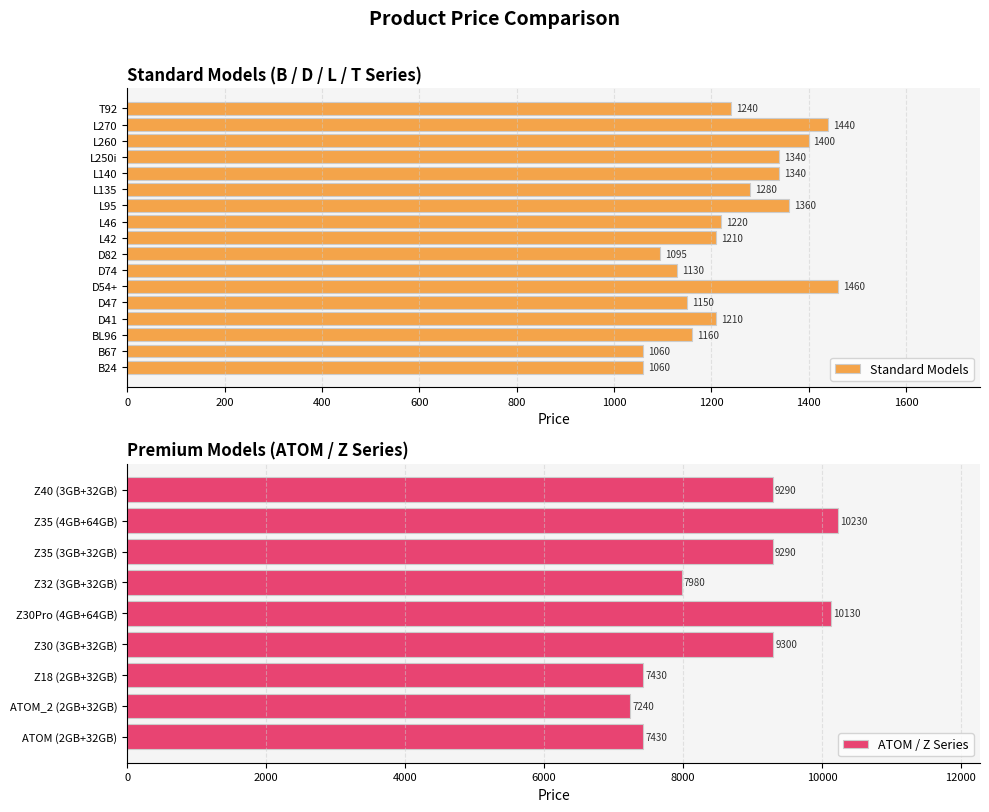

At which label does the data first exceed 1360?

D54+